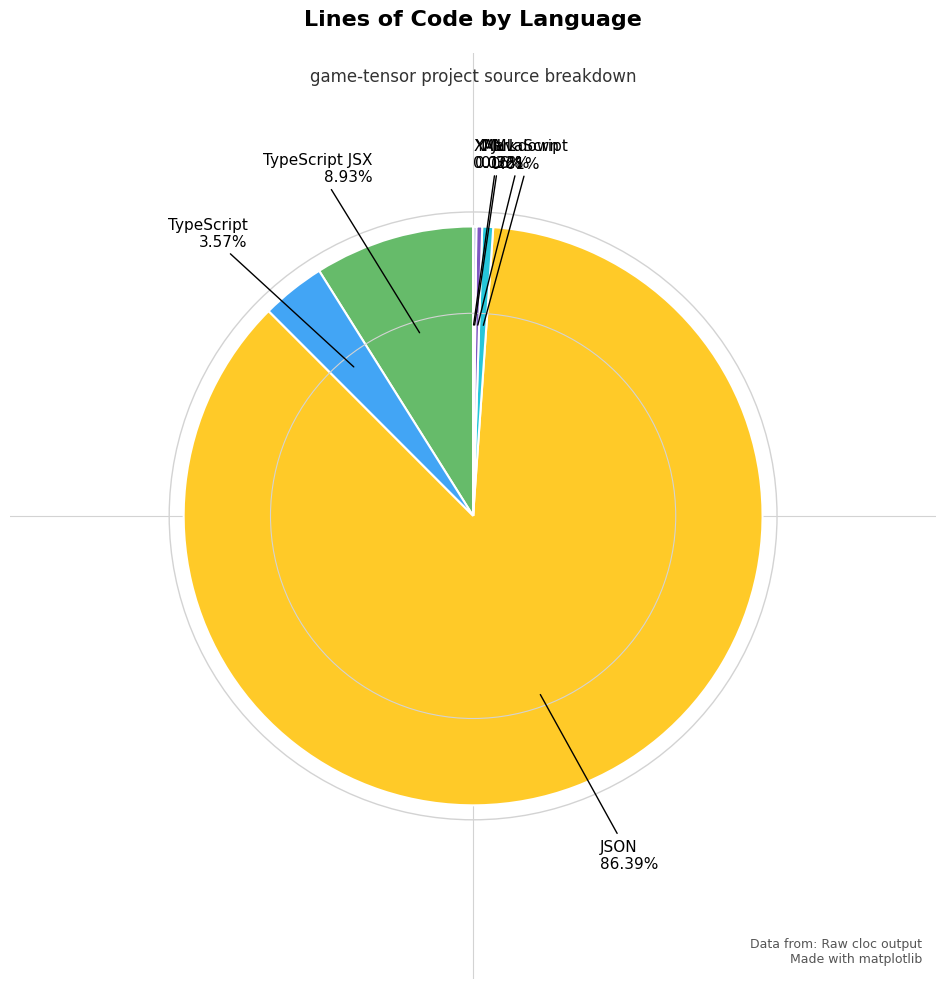

Which slice is the largest?

JSON